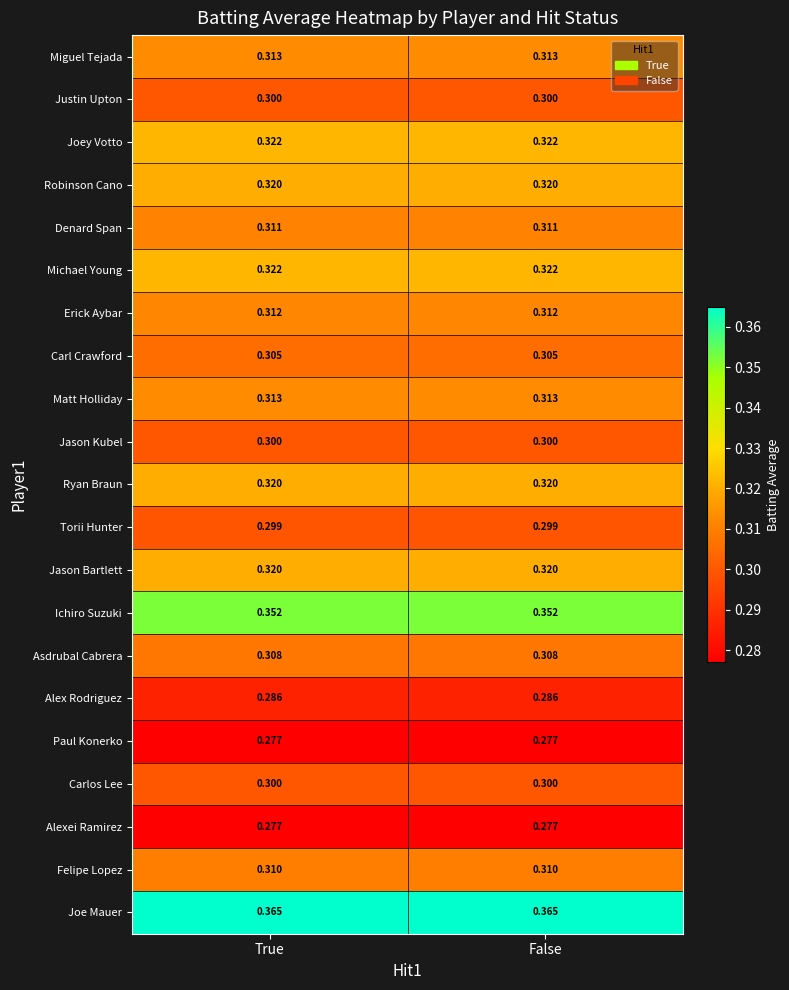

Which series has the largest total across all categories?

Joe Mauer